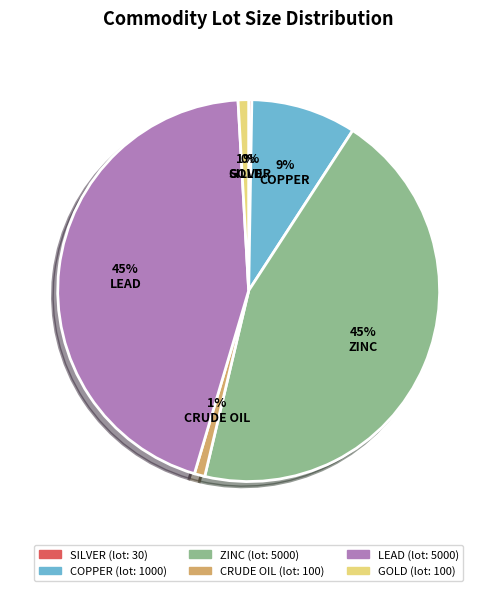

Is CRUDE OIL the majority of the pie?

No